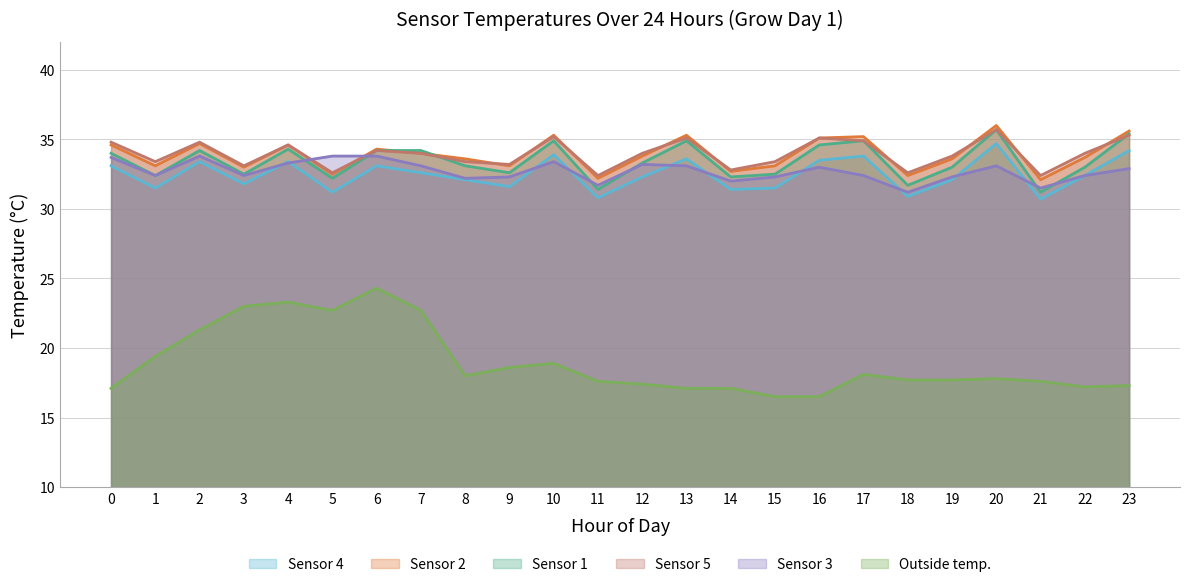

True or false: Sensor 1 and Sensor 5 intersect in this chart.

True